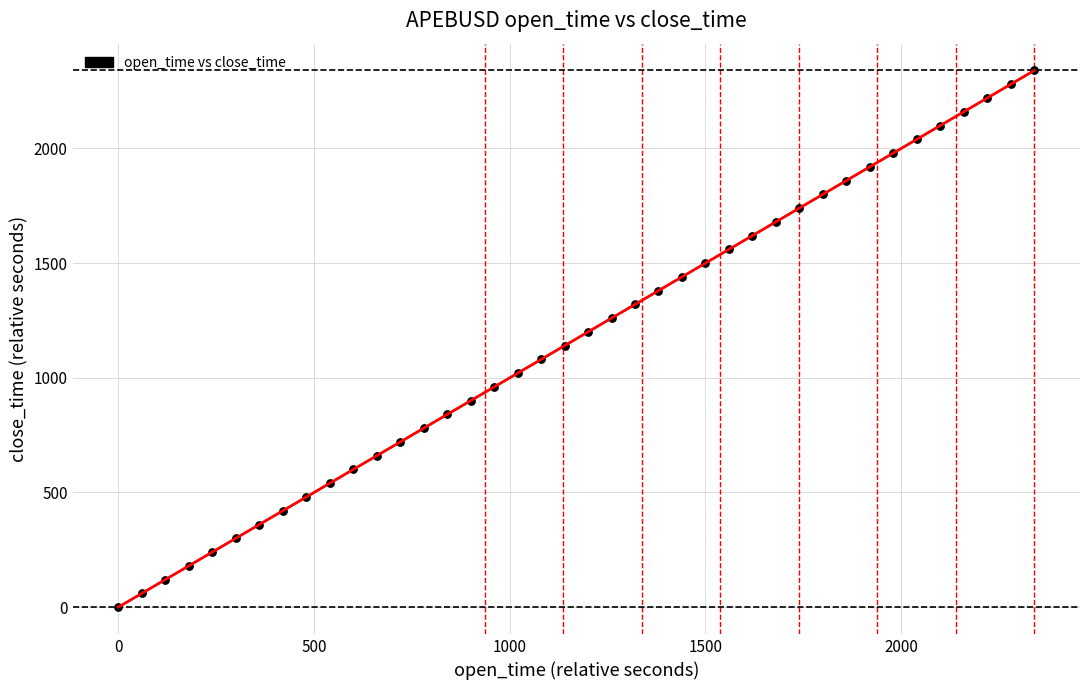

What is the range of X values (max minus min)?

2340